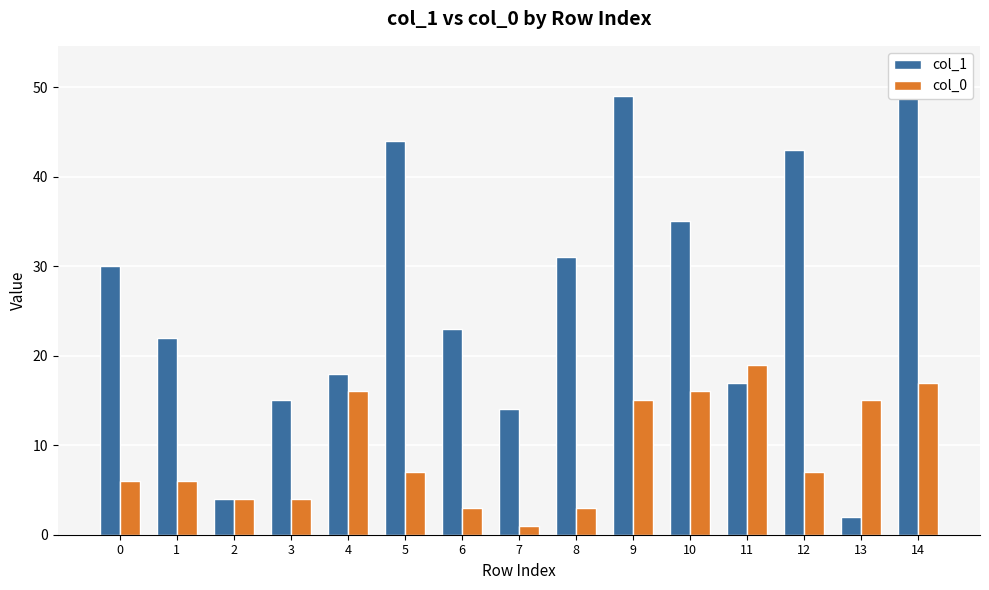

How many bars are there in each group?

2